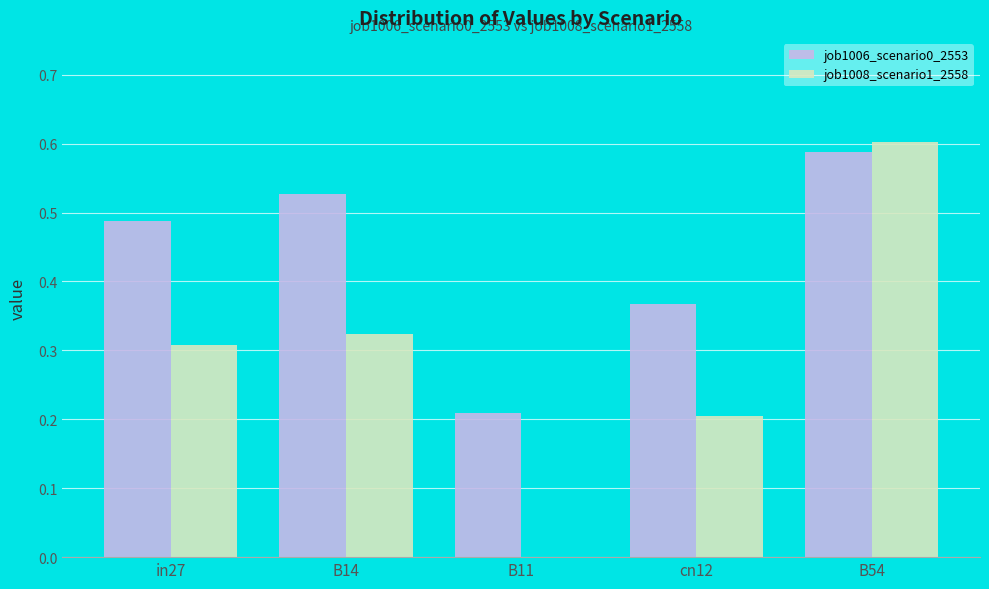

Is it true that job1008_scenario1_2558 equals 0.5 at B14?

False